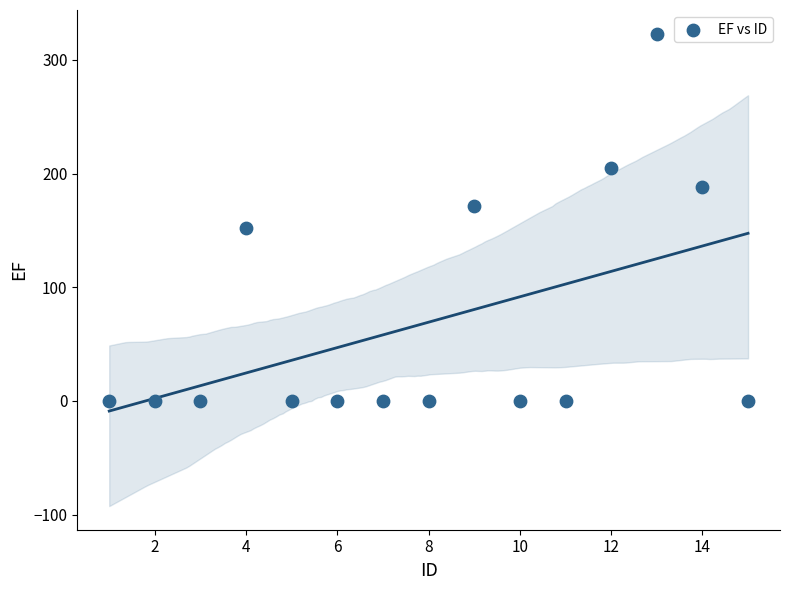

What is the range of Y values (max minus min)?

323